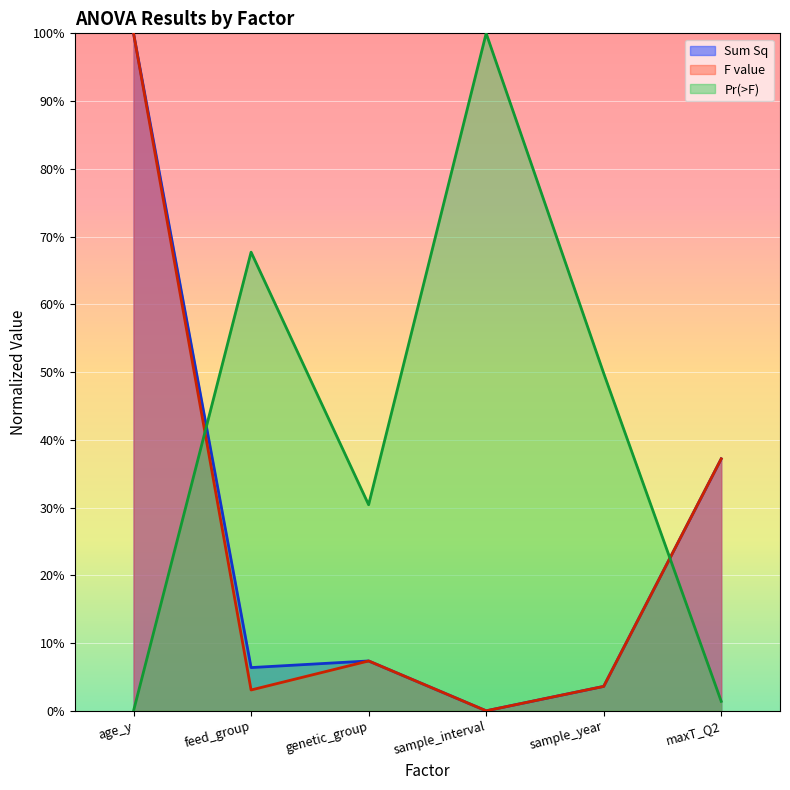

What is the label of the 6th point from the right?

age_y